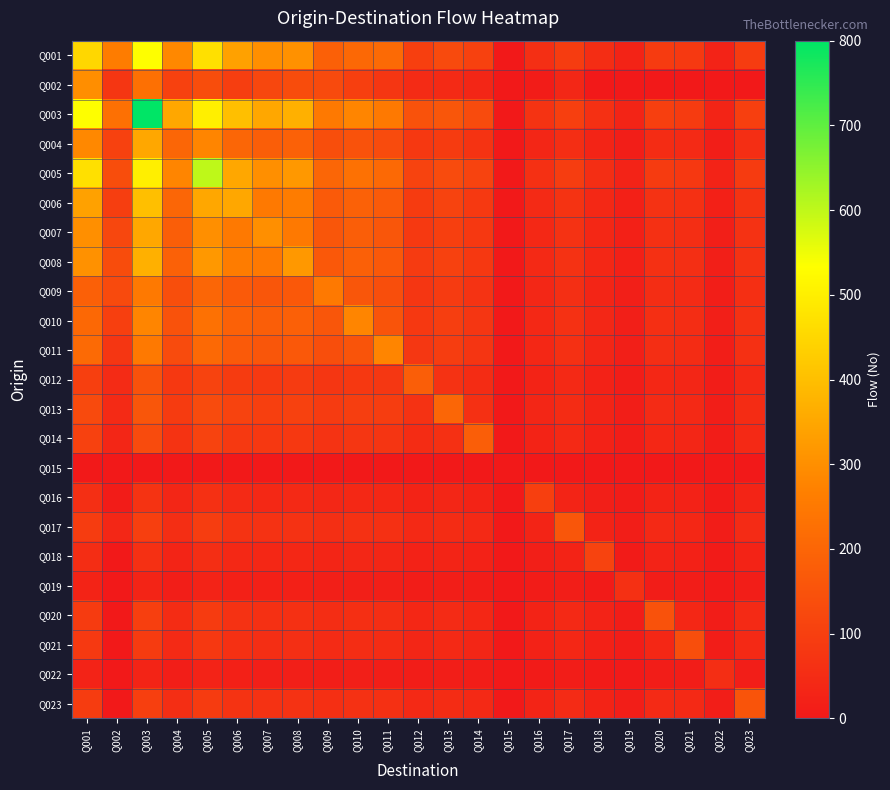

Reading left to right, transcribe all the data shown in this chart.

Q001: Q001=450	Q002=260	Q003=533	Q004=285	Q005=470	Q006=338	Q007=300	Q008=306	Q009=187	Q010=207	Q011=214	Q012=101	Q013=127	Q014=105	Q015=0	Q016=57	Q017=92	Q018=53	Q019=28	Q020=90	Q021=83	Q022=26	Q023=91
Q002: Q001=298	Q002=76	Q003=229	Q004=106	Q005=136	Q006=97	Q007=120	Q008=133	Q009=128	Q010=101	Q011=78	Q012=47	Q013=44	Q014=35	Q015=0	Q016=9	Q017=36	Q018=0	Q019=0	Q020=0	Q021=0	Q022=0	Q023=0
Q003: Q001=533	Q002=229	Q003=800	Q004=350	Q005=500	Q006=400	Q007=350	Q008=370	Q009=250	Q010=280	Q011=250	Q012=150	Q013=160	Q014=130	Q015=0	Q016=70	Q017=100	Q018=60	Q019=30	Q020=100	Q021=90	Q022=30	Q023=100
Q004: Q001=285	Q002=106	Q003=350	Q004=200	Q005=280	Q006=200	Q007=180	Q008=190	Q009=140	Q010=150	Q011=130	Q012=80	Q013=90	Q014=70	Q015=0	Q016=35	Q017=55	Q018=30	Q019=15	Q020=50	Q021=45	Q022=15	Q023=55
Q005: Q001=470	Q002=136	Q003=500	Q004=280	Q005=600	Q006=350	Q007=300	Q008=320	Q009=200	Q010=230	Q011=210	Q012=110	Q013=130	Q014=110	Q015=0	Q016=60	Q017=95	Q018=55	Q019=25	Q020=90	Q021=80	Q022=25	Q023=90
Q006: Q001=338	Q002=97	Q003=400	Q004=200	Q005=350	Q006=350	Q007=250	Q008=260	Q009=170	Q010=190	Q011=170	Q012=90	Q013=110	Q014=85	Q015=0	Q016=45	Q017=70	Q018=40	Q019=20	Q020=65	Q021=60	Q022=18	Q023=70
Q007: Q001=300	Q002=120	Q003=350	Q004=180	Q005=300	Q006=250	Q007=300	Q008=250	Q009=160	Q010=180	Q011=160	Q012=85	Q013=100	Q014=80	Q015=0	Q016=40	Q017=65	Q018=38	Q019=18	Q020=60	Q021=55	Q022=17	Q023=65
Q008: Q001=306	Q002=133	Q003=370	Q004=190	Q005=320	Q006=260	Q007=250	Q008=320	Q009=165	Q010=185	Q011=165	Q012=88	Q013=105	Q014=82	Q015=0	Q016=42	Q017=67	Q018=39	Q019=19	Q020=62	Q021=57	Q022=17	Q023=67
Q009: Q001=187	Q002=128	Q003=250	Q004=140	Q005=200	Q006=170	Q007=160	Q008=165	Q009=250	Q010=160	Q011=140	Q012=75	Q013=88	Q014=68	Q015=0	Q016=36	Q017=57	Q018=32	Q019=16	Q020=53	Q021=48	Q022=14	Q023=58
Q010: Q001=207	Q002=101	Q003=280	Q004=150	Q005=230	Q006=190	Q007=180	Q008=185	Q009=160	Q010=280	Q011=155	Q012=82	Q013=97	Q014=75	Q015=0	Q016=40	Q017=63	Q018=36	Q019=17	Q020=58	Q021=53	Q022=16	Q023=63
Q011: Q001=214	Q002=78	Q003=250	Q004=130	Q005=210	Q006=170	Q007=160	Q008=165	Q009=140	Q010=155	Q011=280	Q012=79	Q013=94	Q014=73	Q015=0	Q016=38	Q017=61	Q018=35	Q019=17	Q020=56	Q021=51	Q022=15	Q023=62
Q012: Q001=101	Q002=47	Q003=150	Q004=80	Q005=110	Q006=90	Q007=85	Q008=88	Q009=75	Q010=82	Q011=79	Q012=180	Q013=65	Q014=50	Q015=0	Q016=28	Q017=42	Q018=24	Q019=12	Q020=38	Q021=35	Q022=10	Q023=42
Q013: Q001=127	Q002=44	Q003=160	Q004=90	Q005=130	Q006=110	Q007=100	Q008=105	Q009=88	Q010=97	Q011=94	Q012=65	Q013=200	Q014=60	Q015=0	Q016=33	Q017=51	Q018=29	Q019=14	Q020=47	Q021=43	Q022=13	Q023=51
Q014: Q001=105	Q002=35	Q003=130	Q004=70	Q005=110	Q006=85	Q007=80	Q008=82	Q009=68	Q010=75	Q011=73	Q012=50	Q013=60	Q014=180	Q015=0	Q016=27	Q017=42	Q018=24	Q019=11	Q020=39	Q021=35	Q022=10	Q023=42
Q015: Q001=0	Q002=0	Q003=0	Q004=0	Q005=0	Q006=0	Q007=0	Q008=0	Q009=0	Q010=0	Q011=0	Q012=0	Q013=0	Q014=0	Q015=0	Q016=0	Q017=0	Q018=0	Q019=0	Q020=0	Q021=0	Q022=0	Q023=0
Q016: Q001=57	Q002=9	Q003=70	Q004=35	Q005=60	Q006=45	Q007=40	Q008=42	Q009=36	Q010=40	Q011=38	Q012=28	Q013=33	Q014=27	Q015=0	Q016=100	Q017=30	Q018=17	Q019=8	Q020=27	Q021=24	Q022=7	Q023=29
Q017: Q001=92	Q002=36	Q003=100	Q004=55	Q005=95	Q006=70	Q007=65	Q008=67	Q009=57	Q010=63	Q011=61	Q012=42	Q013=51	Q014=42	Q015=0	Q016=30	Q017=160	Q018=27	Q019=13	Q020=43	Q021=39	Q022=11	Q023=47
Q018: Q001=53	Q002=0	Q003=60	Q004=30	Q005=55	Q006=40	Q007=38	Q008=39	Q009=32	Q010=36	Q011=35	Q012=24	Q013=29	Q014=24	Q015=0	Q016=17	Q017=27	Q018=110	Q019=7	Q020=25	Q021=23	Q022=7	Q023=27
Q019: Q001=28	Q002=0	Q003=30	Q004=15	Q005=25	Q006=20	Q007=18	Q008=19	Q009=16	Q010=17	Q011=17	Q012=12	Q013=14	Q014=11	Q015=0	Q016=8	Q017=13	Q018=7	Q019=60	Q020=12	Q021=11	Q022=3	Q023=13
Q020: Q001=90	Q002=0	Q003=100	Q004=50	Q005=90	Q006=65	Q007=60	Q008=62	Q009=53	Q010=58	Q011=56	Q012=38	Q013=47	Q014=39	Q015=0	Q016=27	Q017=43	Q018=25	Q019=12	Q020=150	Q021=38	Q022=11	Q023=46
Q021: Q001=83	Q002=0	Q003=90	Q004=45	Q005=80	Q006=60	Q007=55	Q008=57	Q009=48	Q010=53	Q011=51	Q012=35	Q013=43	Q014=35	Q015=0	Q016=24	Q017=39	Q018=23	Q019=11	Q020=38	Q021=140	Q022=10	Q023=42
Q022: Q001=26	Q002=0	Q003=30	Q004=15	Q005=25	Q006=18	Q007=17	Q008=17	Q009=14	Q010=16	Q011=15	Q012=10	Q013=13	Q014=10	Q015=0	Q016=7	Q017=11	Q018=7	Q019=3	Q020=11	Q021=10	Q022=55	Q023=13
Q023: Q001=91	Q002=0	Q003=100	Q004=55	Q005=90	Q006=70	Q007=65	Q008=67	Q009=58	Q010=63	Q011=62	Q012=42	Q013=51	Q014=42	Q015=0	Q016=29	Q017=47	Q018=27	Q019=13	Q020=46	Q021=42	Q022=13	Q023=155